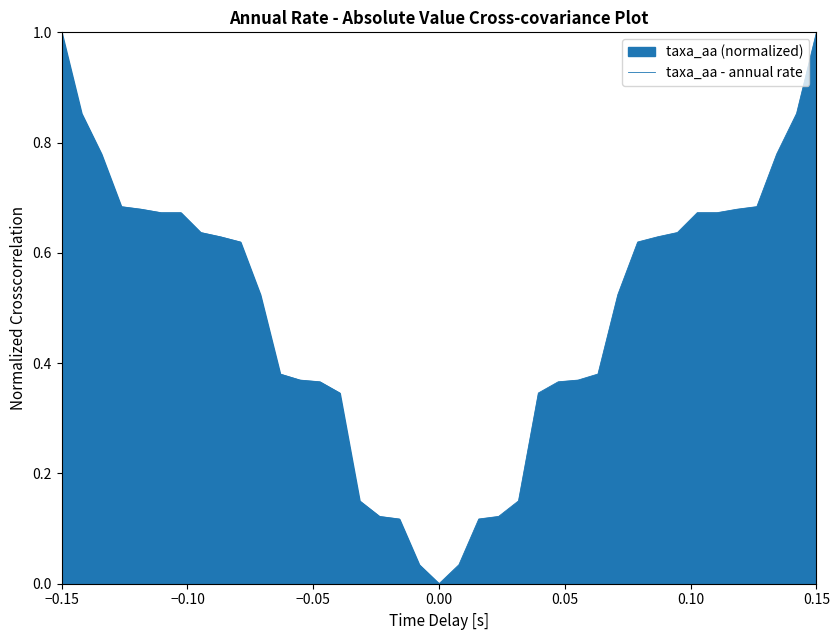

How many interior local valleys (lower than both neighbors) does the data have?

1